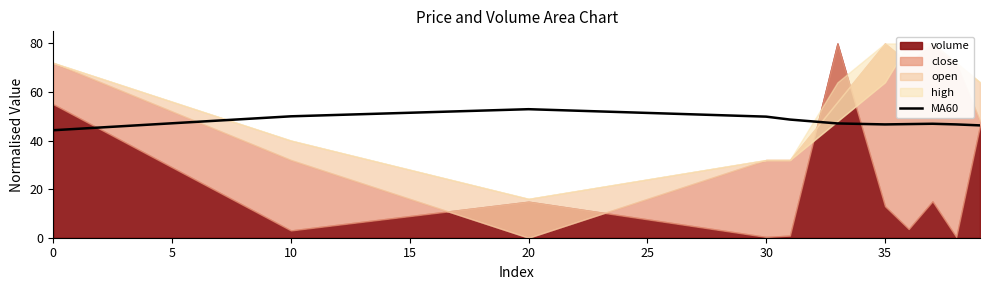

The value of MA60 at 30 is 49.9. True or false?

True